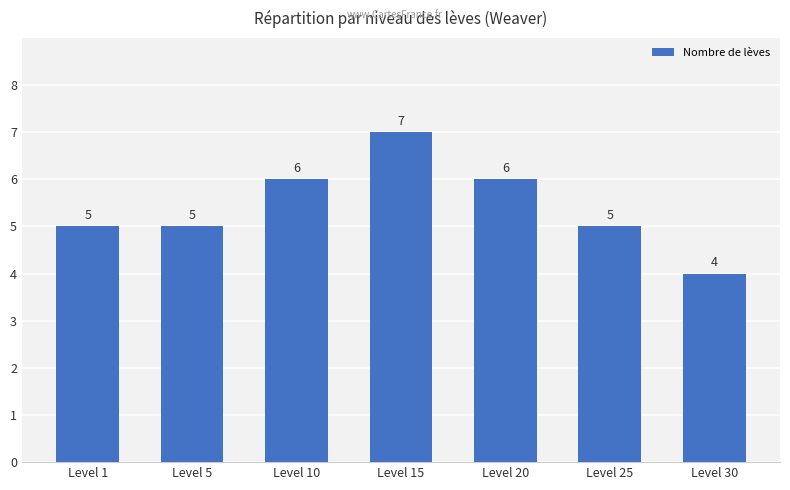

How many bars are there in total?

7